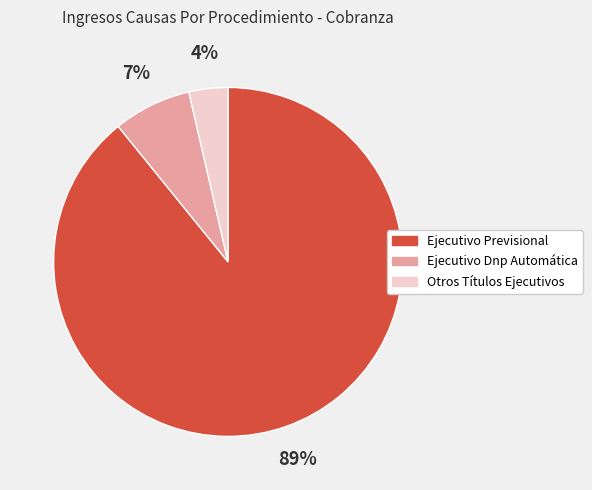

Does any single category account for the majority?

Yes